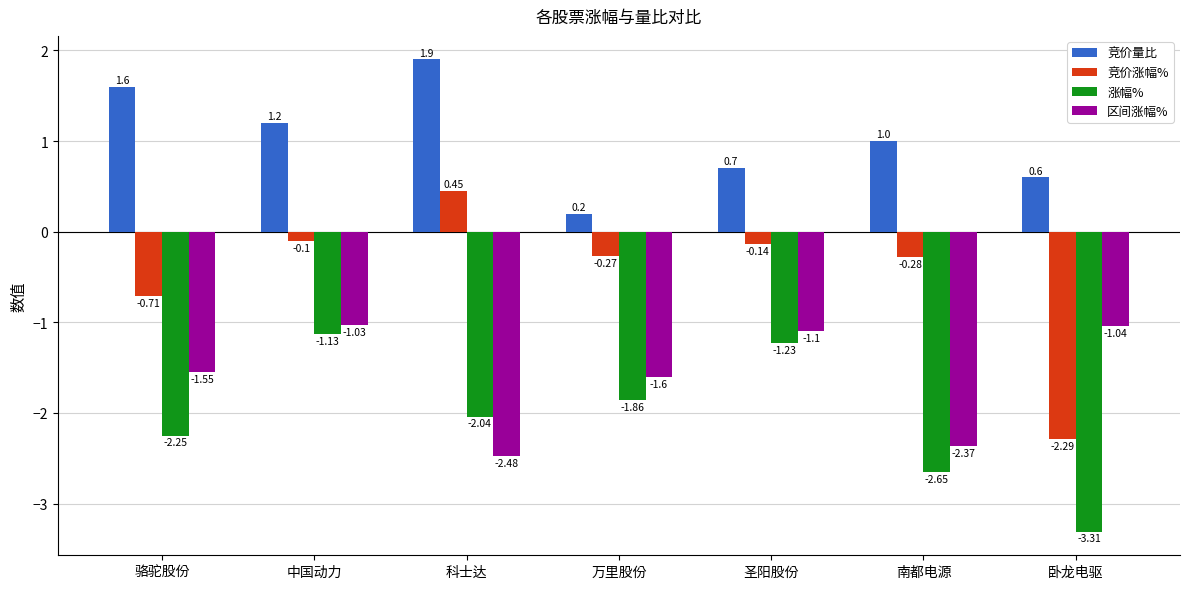

What is the highest value of the 涨幅% series?

-1.1